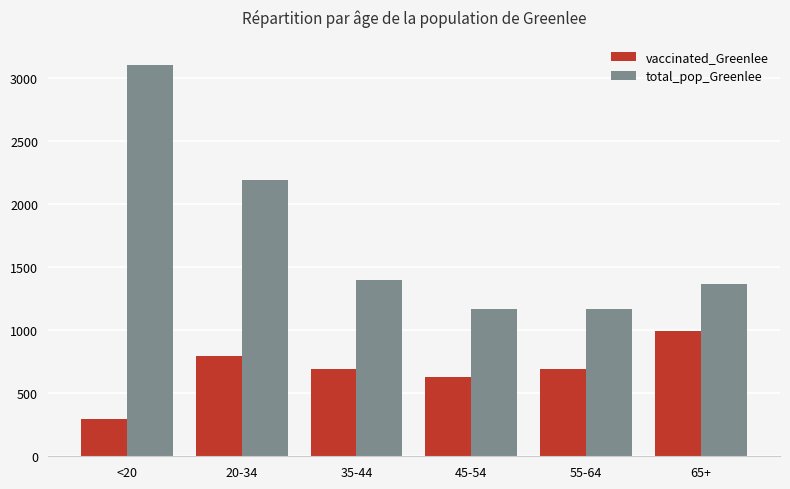

What is the difference between the vaccinated_Greenlee values at 55-64 and 20-34?

104